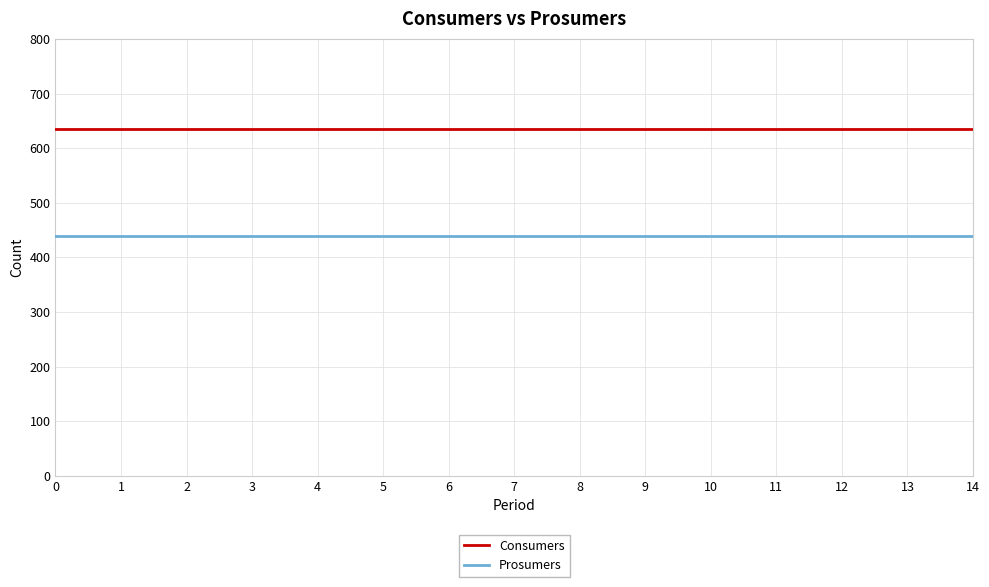

True or false: Consumers has a value of 366 at 7.

False